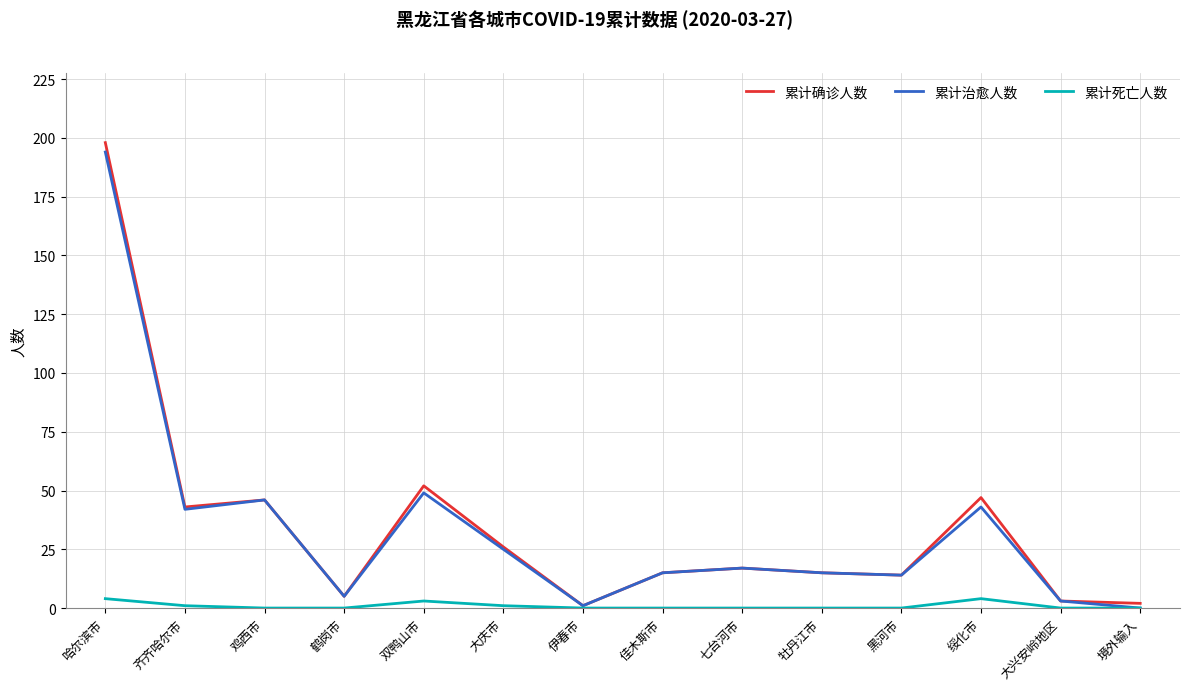

What is the spread (max minus min) of values at 七台河市?

17